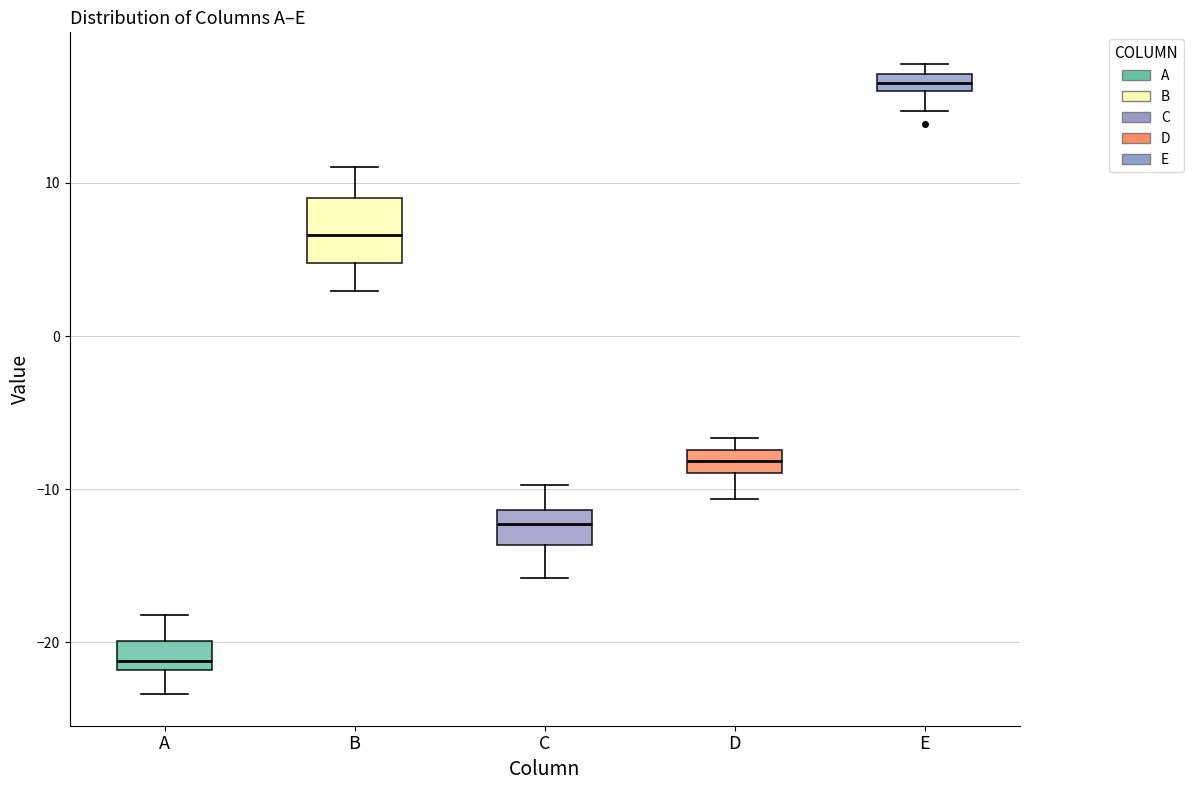

Which box's median line is the highest?

E